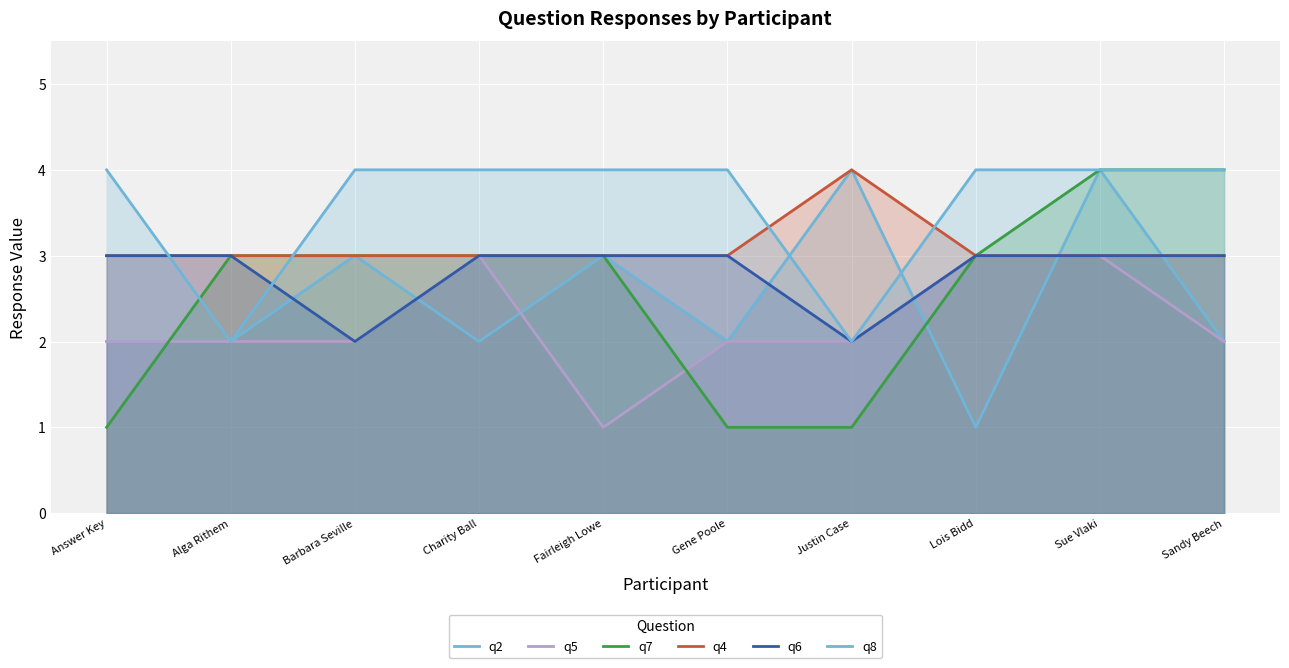

Does the chart display data point markers on the line(s)?

No